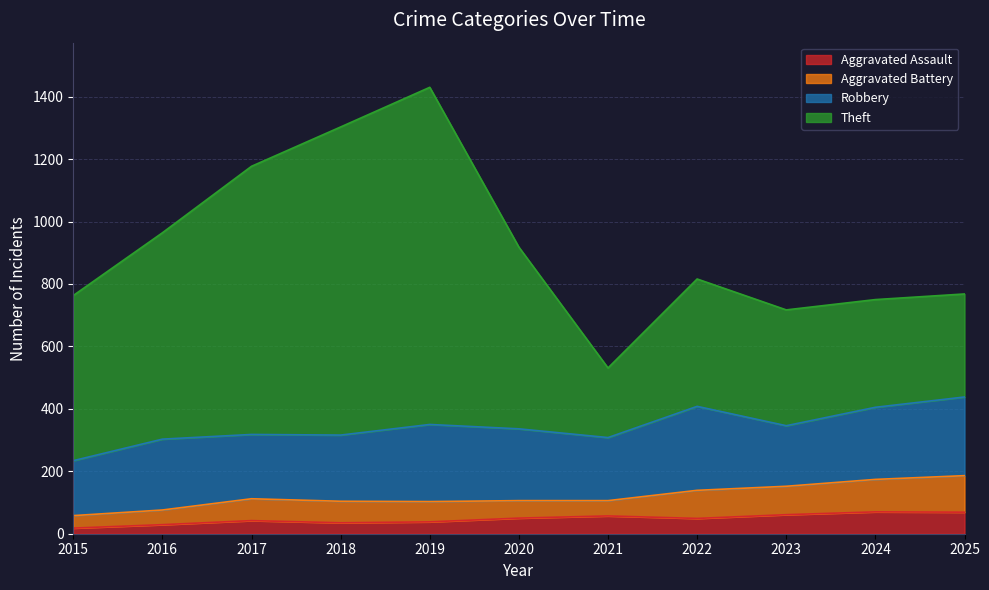

What is the spread (max minus min) of values at 2015?

511